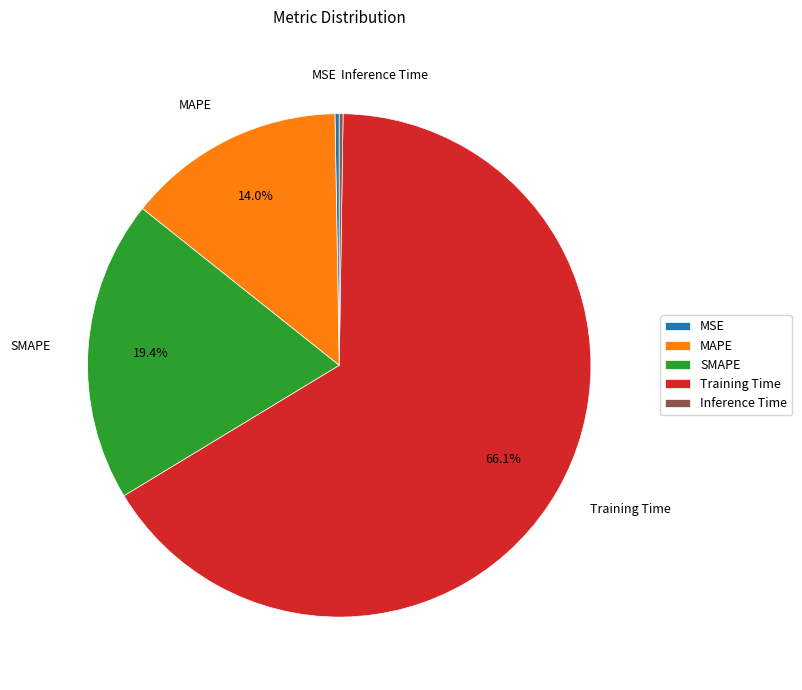

To the nearest percent, what is the difference between the largest and smallest slice percentages?

66%